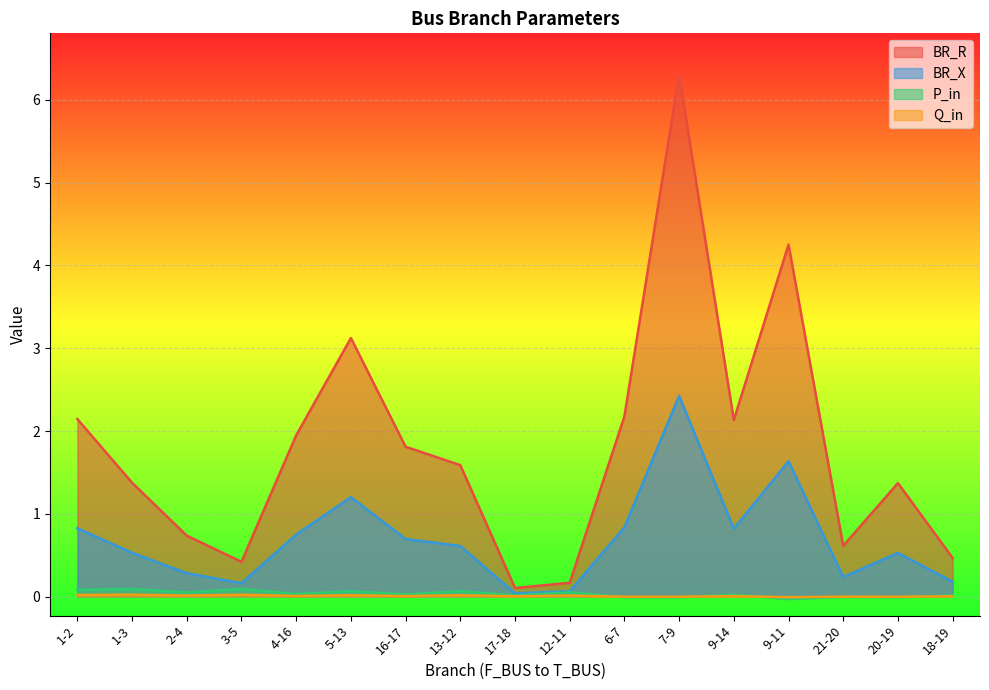

How many lines are shown in the chart?

4